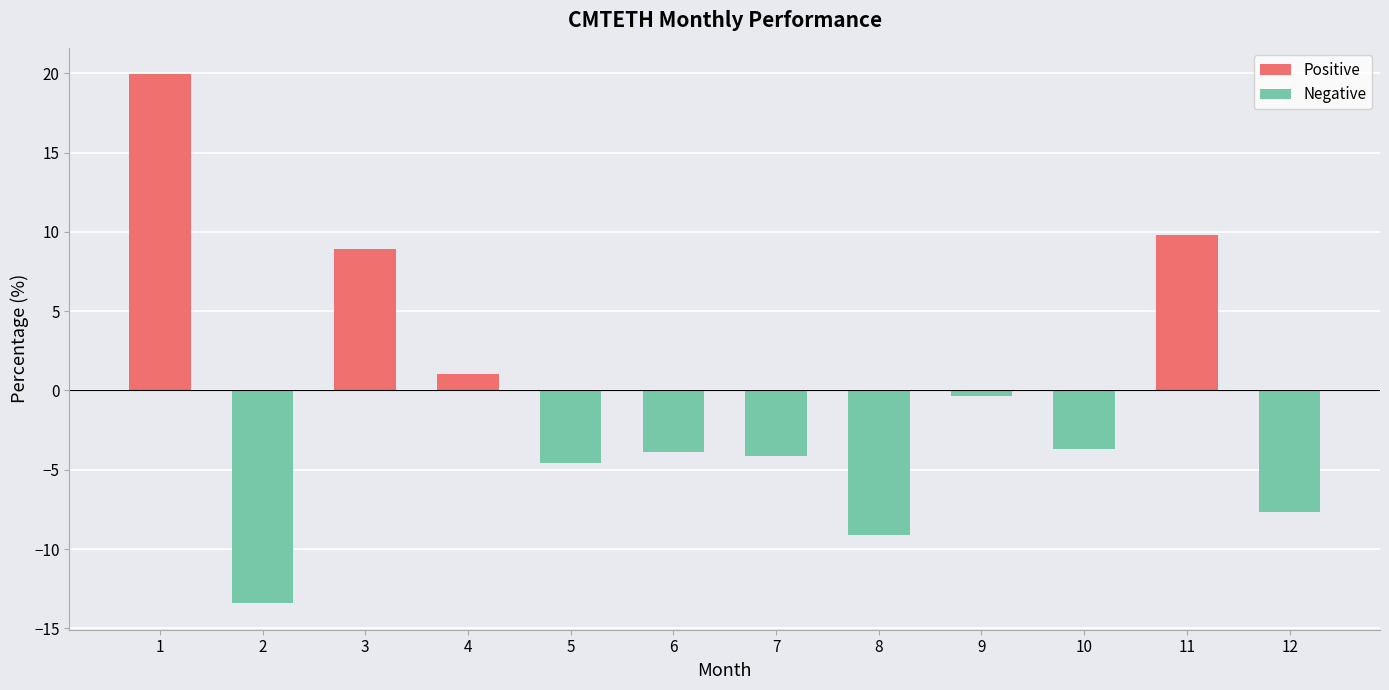

Read the value at 12.

-7.7